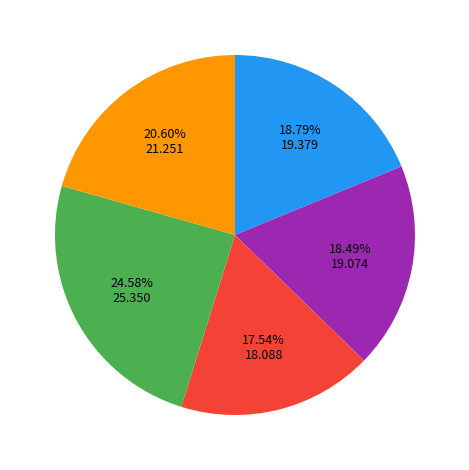

How many slices are in this pie chart?

5